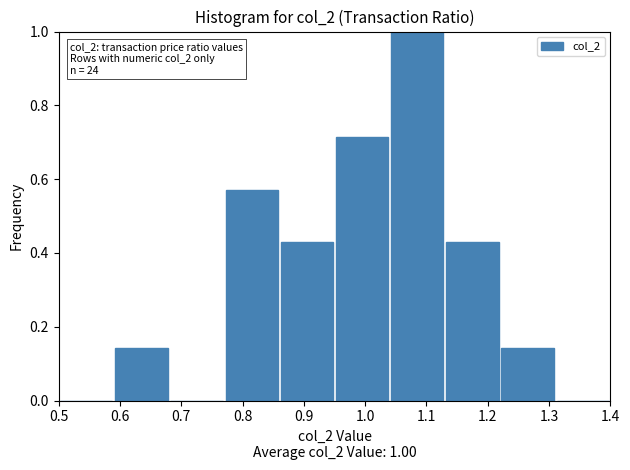

Which range on the x-axis has the tallest bar?

1.04 to 1.13